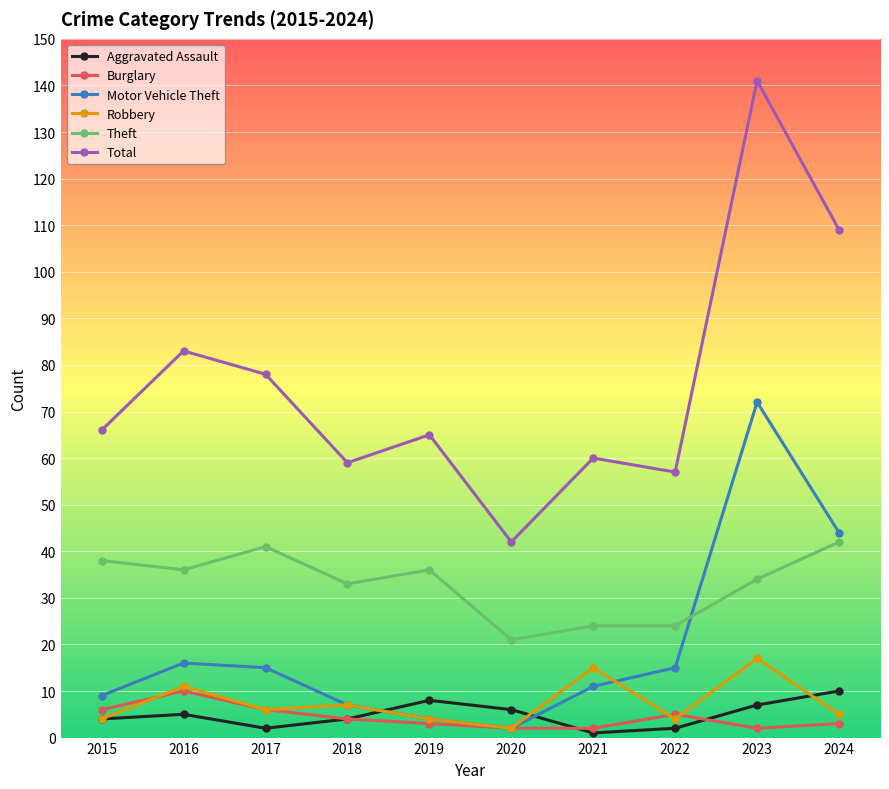

Reading left to right, extract all data points from this chart.

Aggravated Assault: 4	5	2	4	8	6	1	2	7	10
Burglary: 6	10	6	4	3	2	2	5	2	3
Motor Vehicle Theft: 9	16	15	7	4	2	11	15	72	44
Robbery: 4	11	6	7	4	2	15	4	17	5
Theft: 38	36	41	33	36	21	24	24	34	42
Total: 66	83	78	59	65	42	60	57	141	109